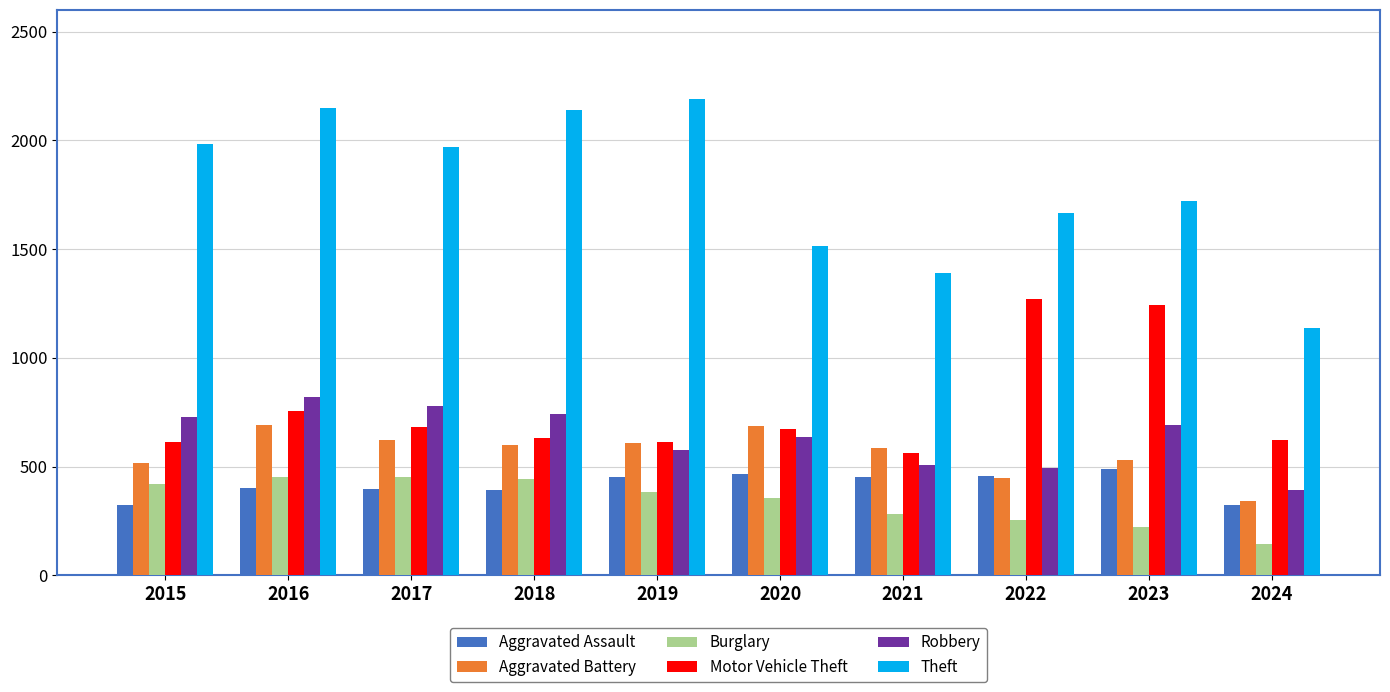

Rank the series at 2021 from lowest to highest value.

Burglary, Aggravated Assault, Robbery, Motor Vehicle Theft, Aggravated Battery, Theft